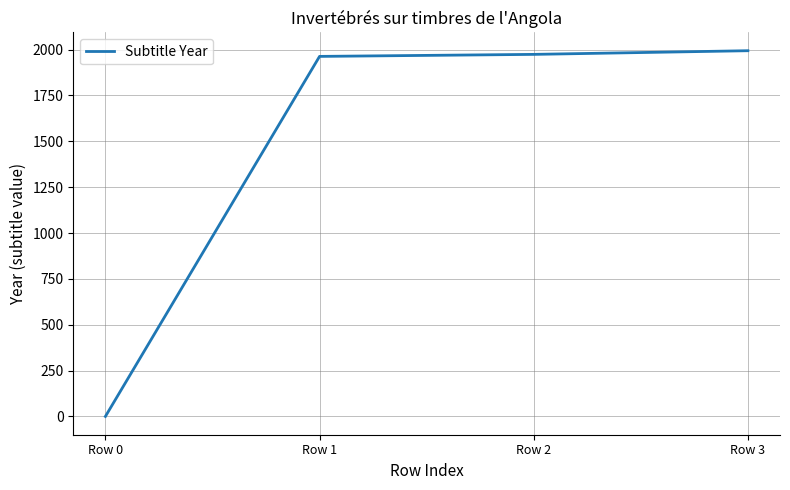

What is the maximum value shown in the chart?

1994